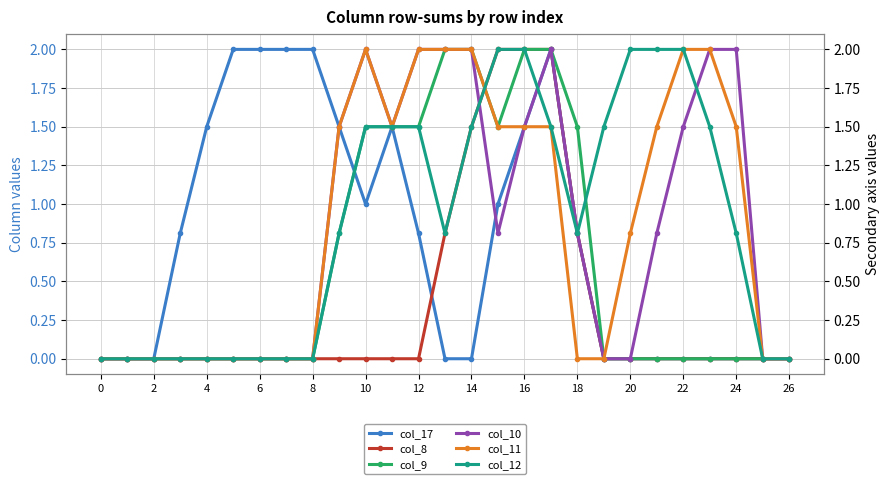

Is this an area chart (filled region under the line)?

No